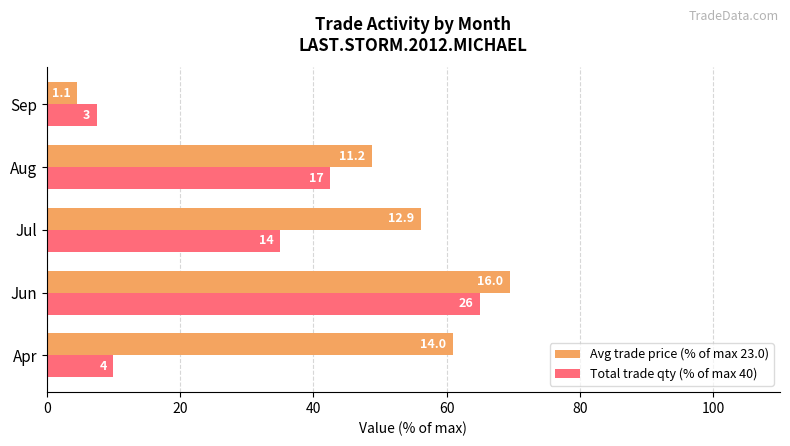

What is the difference between the maximum and minimum values in the Total trade qty (% of max 40) series?

57.5